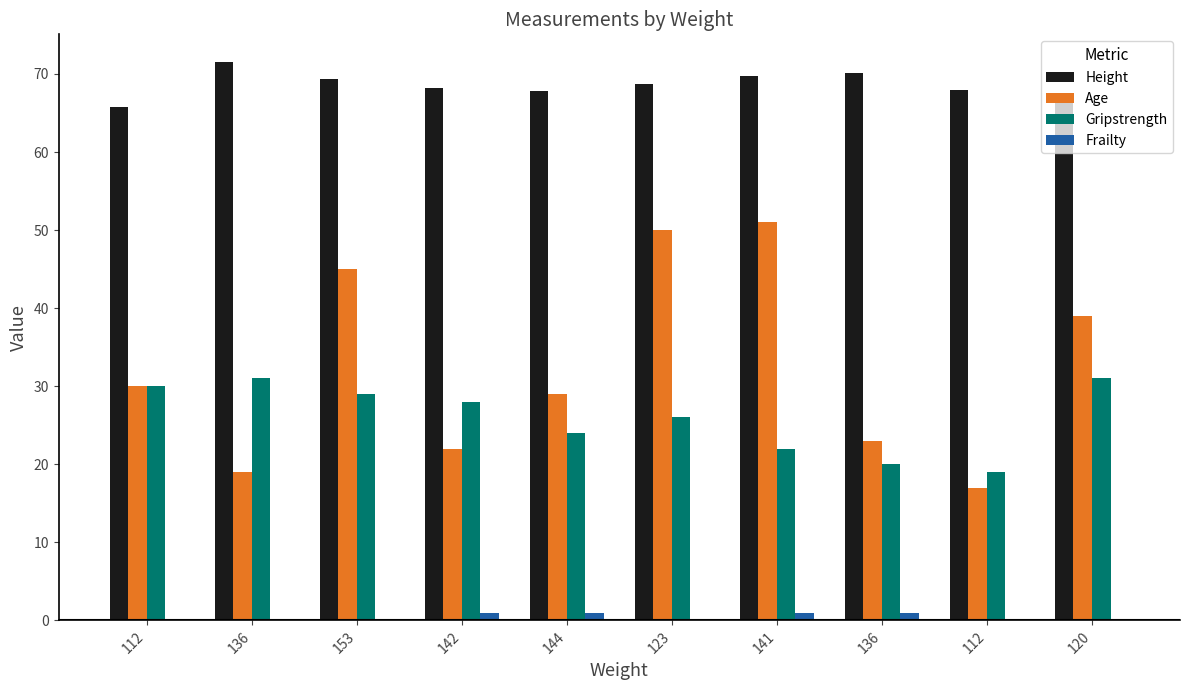

Is the value of Height at 136 greater than the value of Gripstrength at 142?

Yes